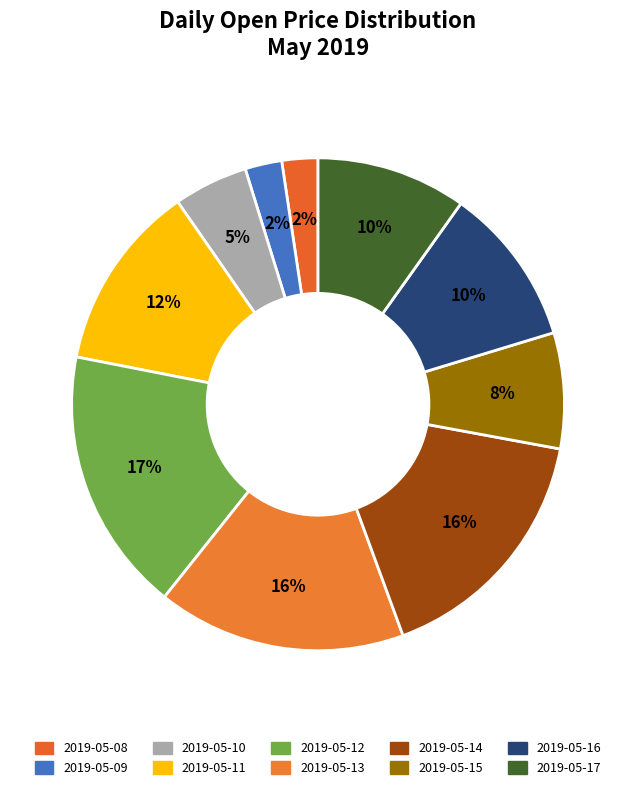

To the nearest percent, what portion does 2019-05-17 represent?

10%